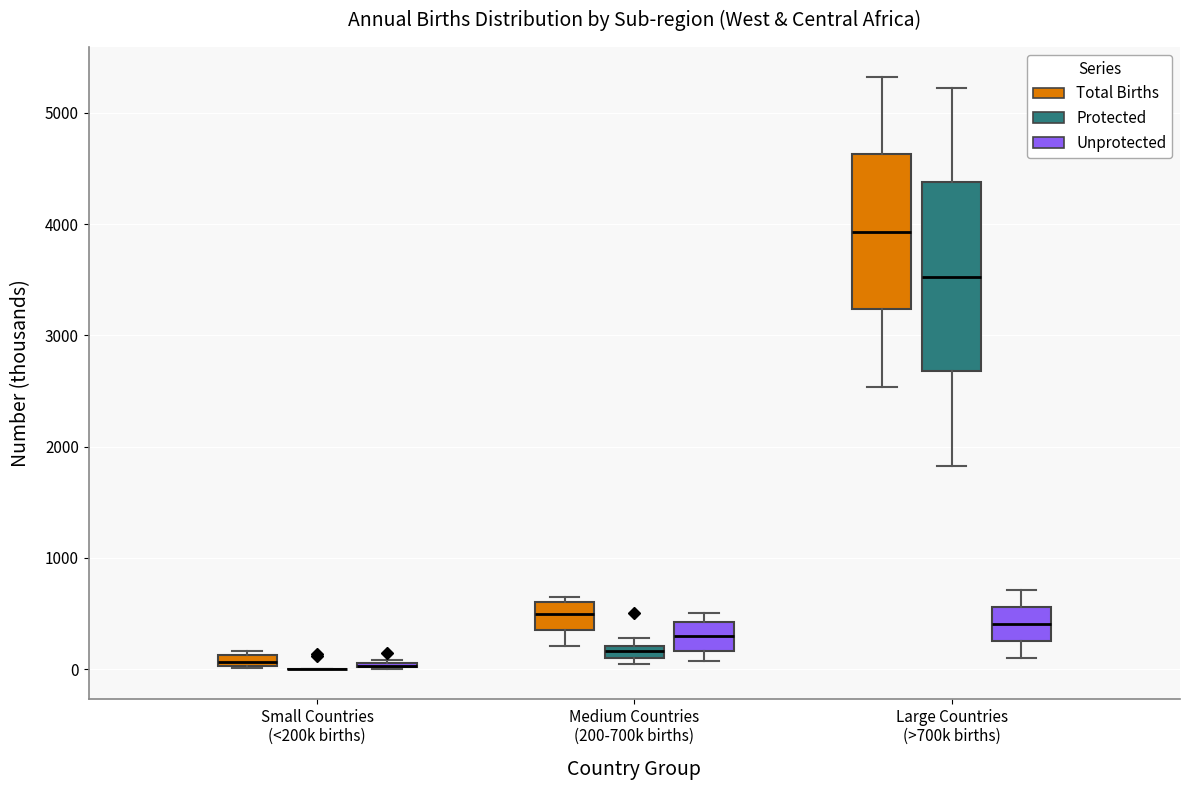

Where is the lower edge of the box for Medium Countries (200-700k births) (Protected) on the y-axis? The values are not printed on the chart, so give them approximately, as read against the axis.

100